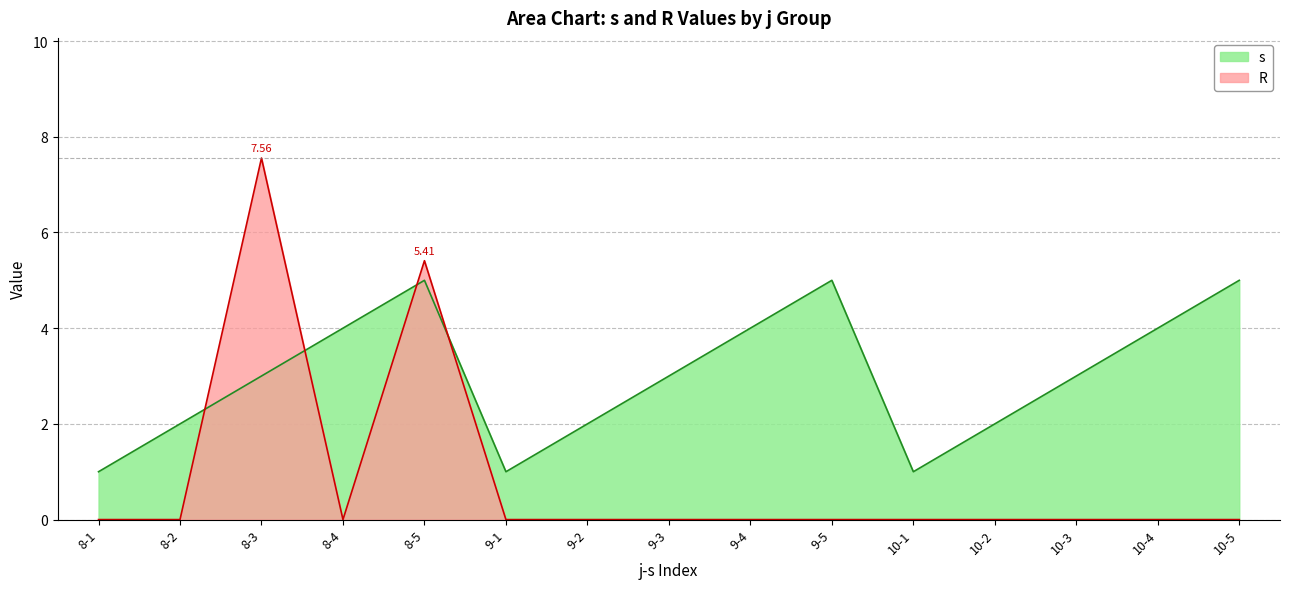

What position from the left is 10-1?

11